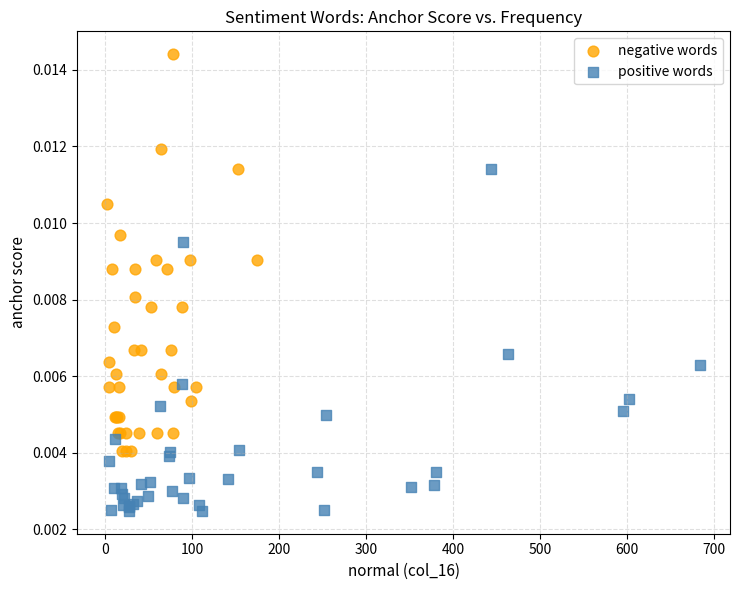

Which series contains the highest Y value?

negative words